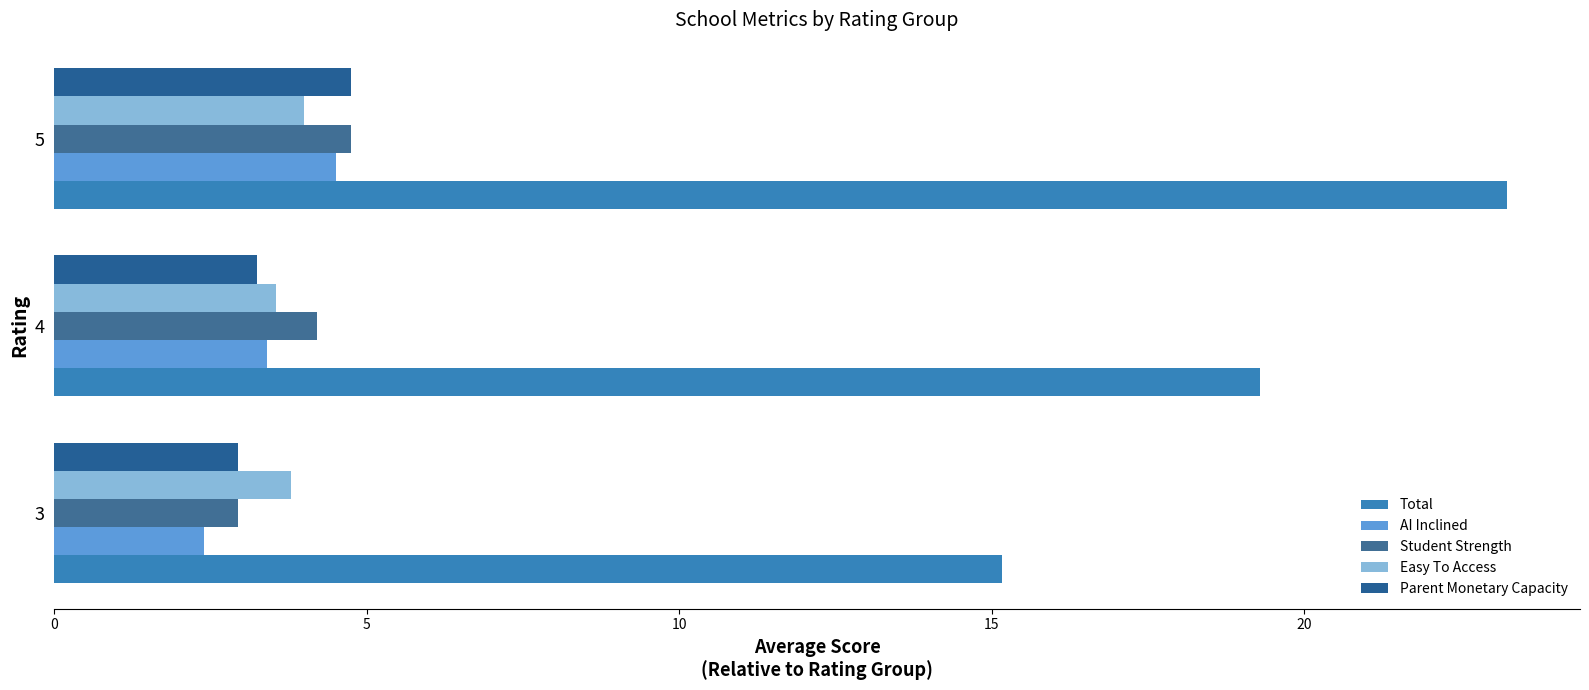

How many values in the Student Strength series are below 4?

1